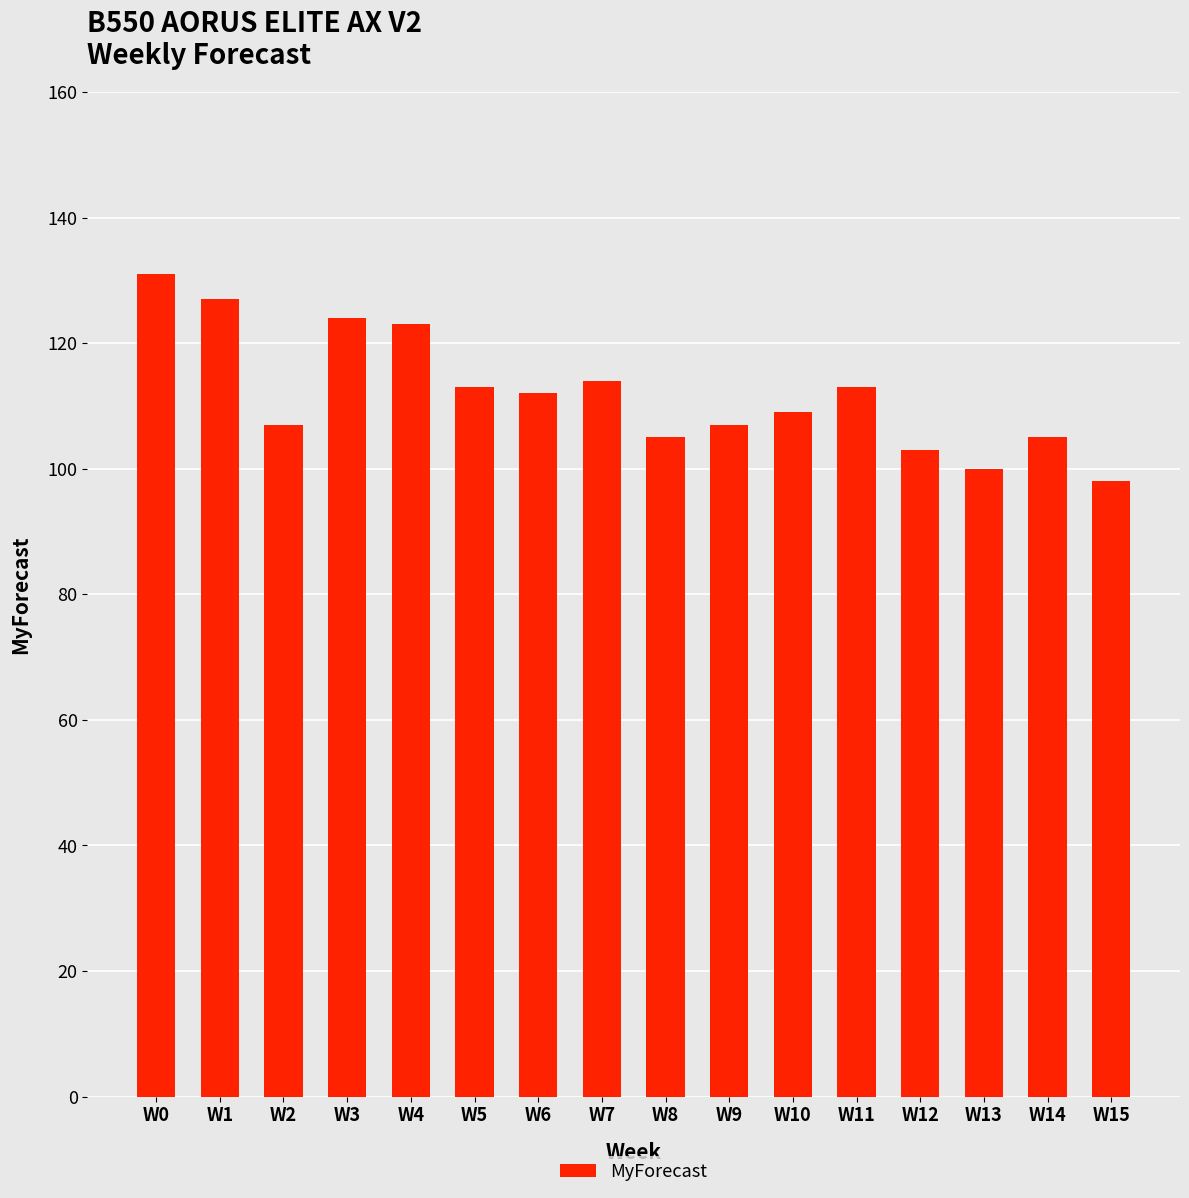

Between W11 and W12, which is larger?

W11